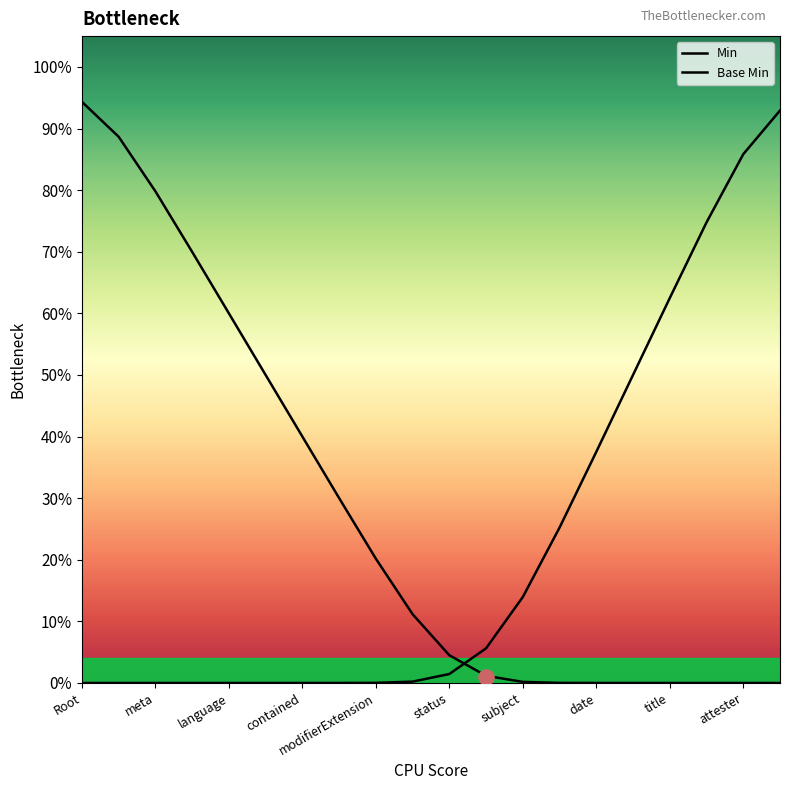

At which category is the sum across all series the highest?

Root